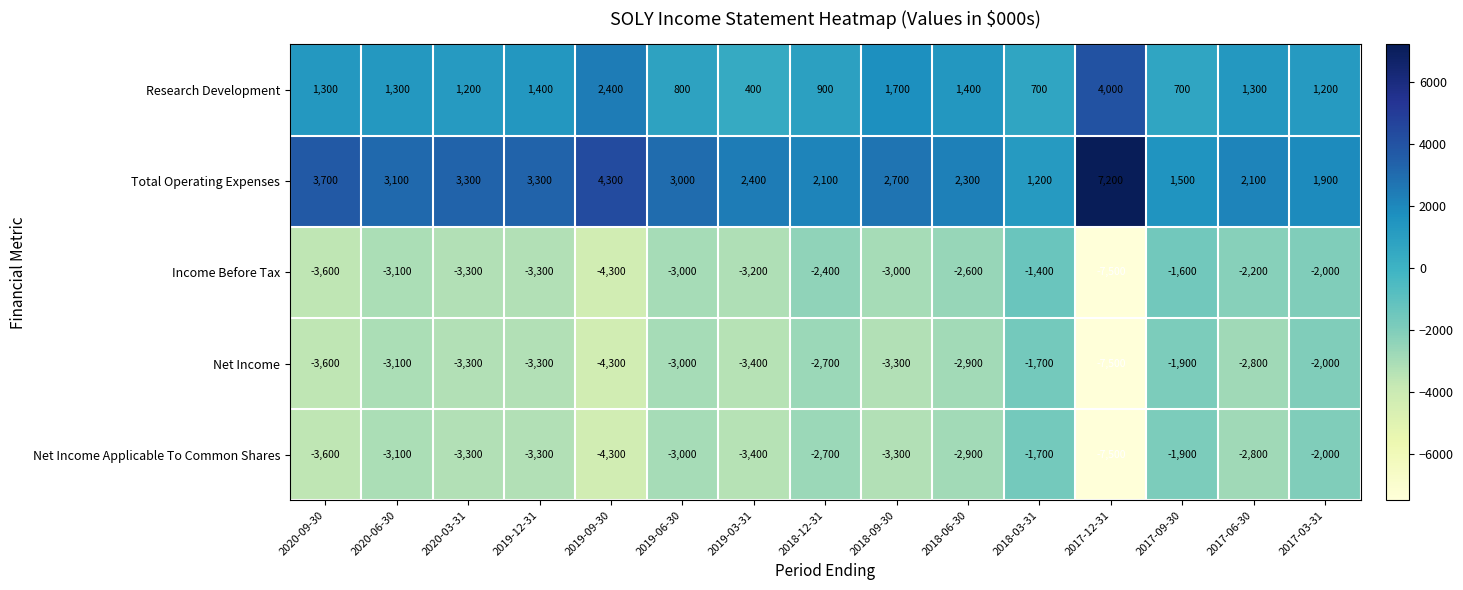

What is the difference between the Total Operating Expenses values at 2018-12-31 and 2017-12-31?

5100